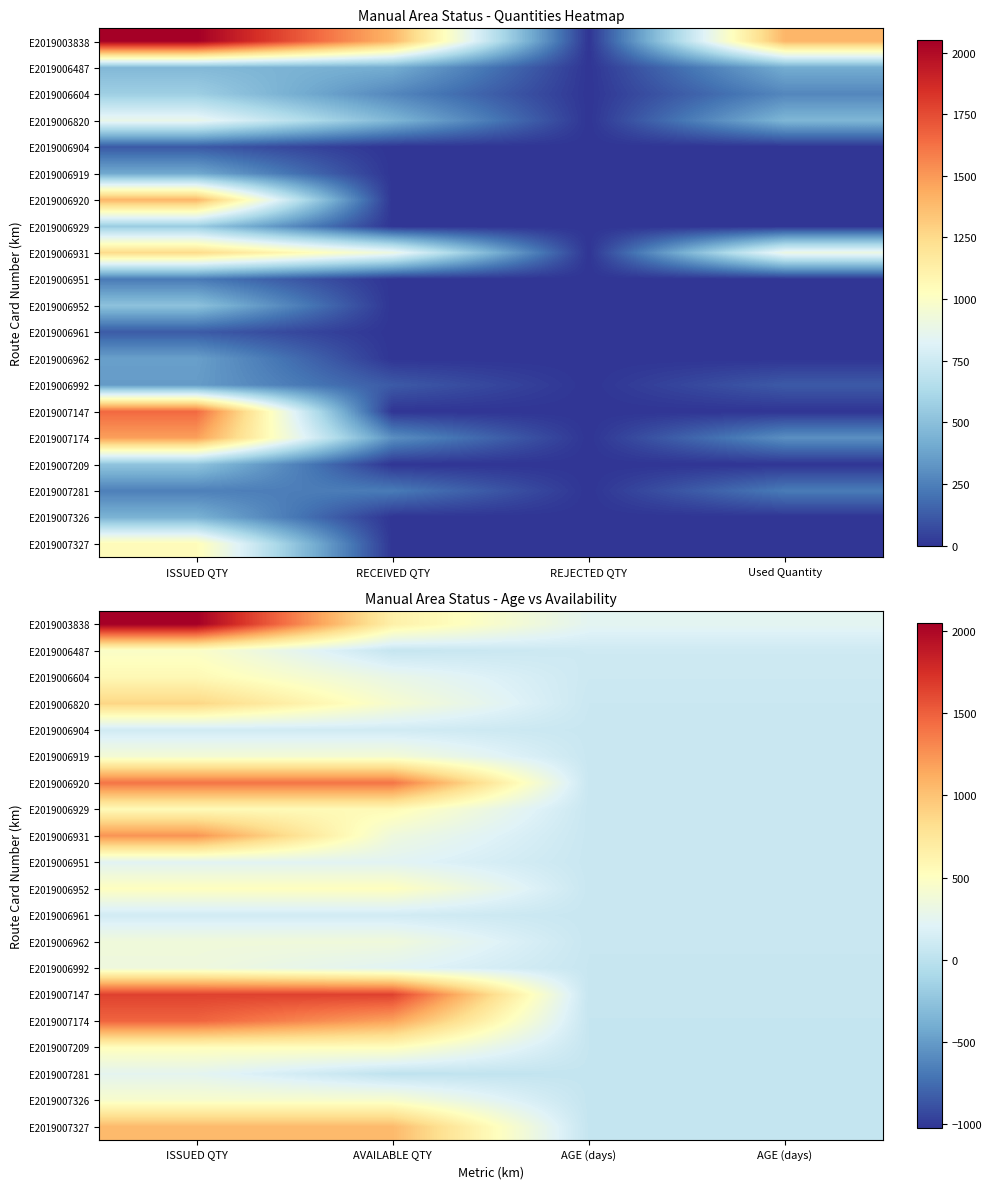

What is the sum of all E2019007209 values?

1154